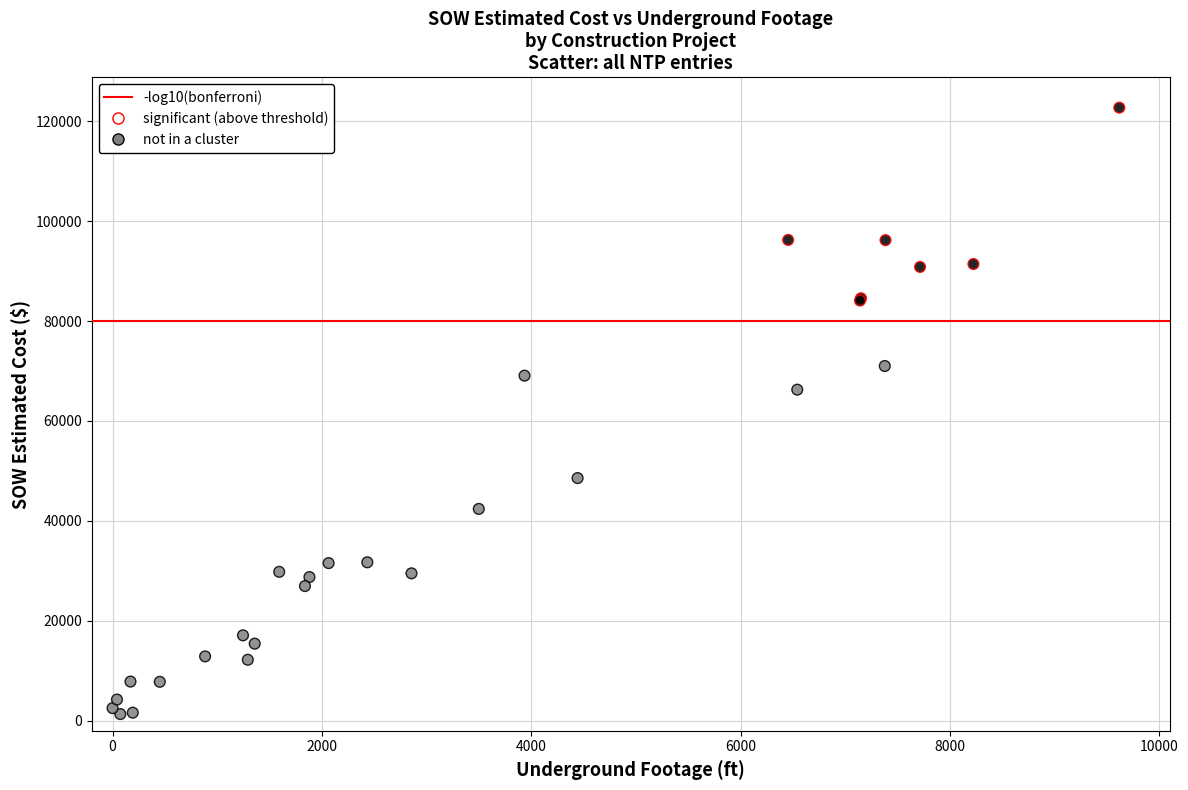

What Y value in the scatter plot is closest to 62029?

66271.5